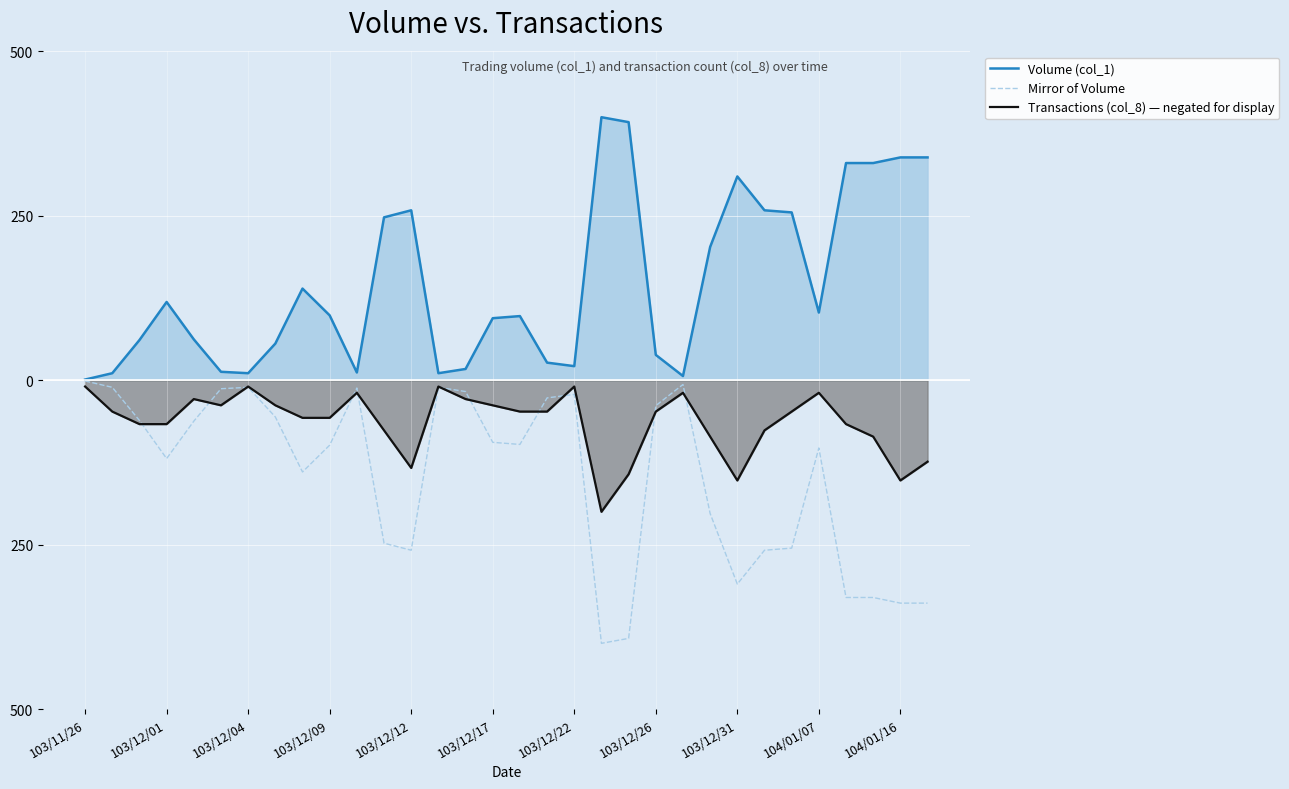

Where is Transactions (col_8) — negated for display nearest to the value -104?

23